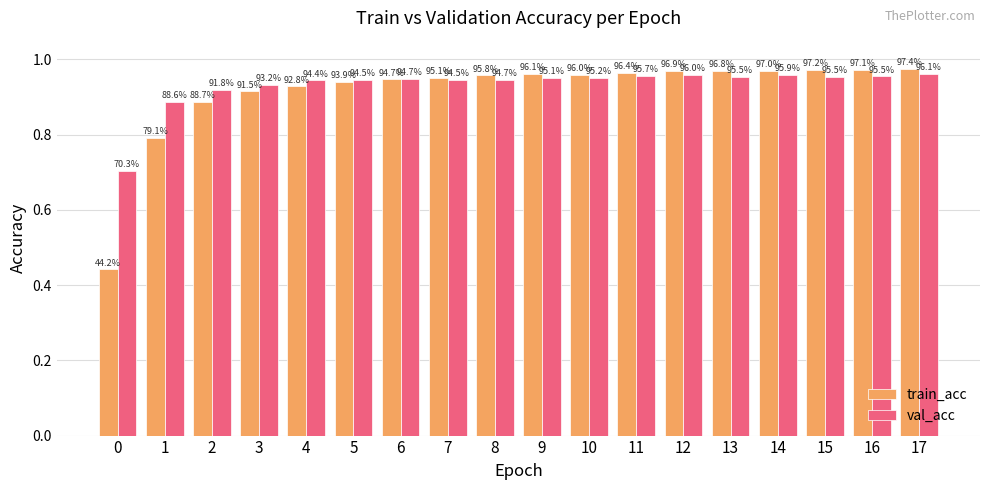

Reading left to right, list all the values displayed in this chart.

train_acc: 0.4	0.8	0.9	0.9	0.9	0.9	0.9	1.0	1.0	1.0	1.0	1.0	1.0	1.0	1.0	1.0	1.0	1.0
val_acc: 0.7	0.9	0.9	0.9	0.9	0.9	0.9	0.9	0.9	1.0	1.0	1.0	1.0	1.0	1.0	1.0	1.0	1.0